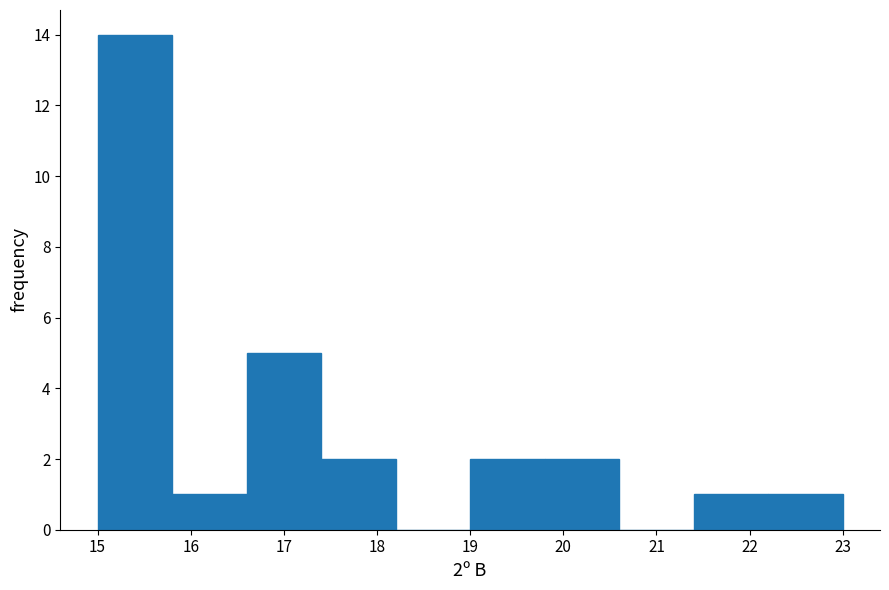

Which range on the x-axis has the tallest bar?

15.0 to 15.8